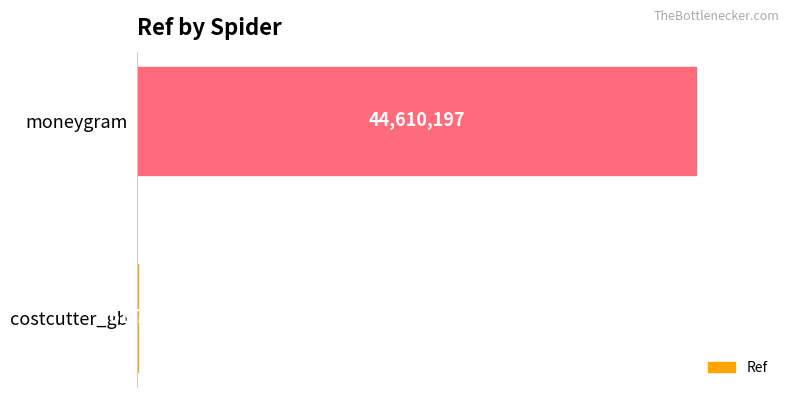

The value at moneygram is 60328271. True or false?

False